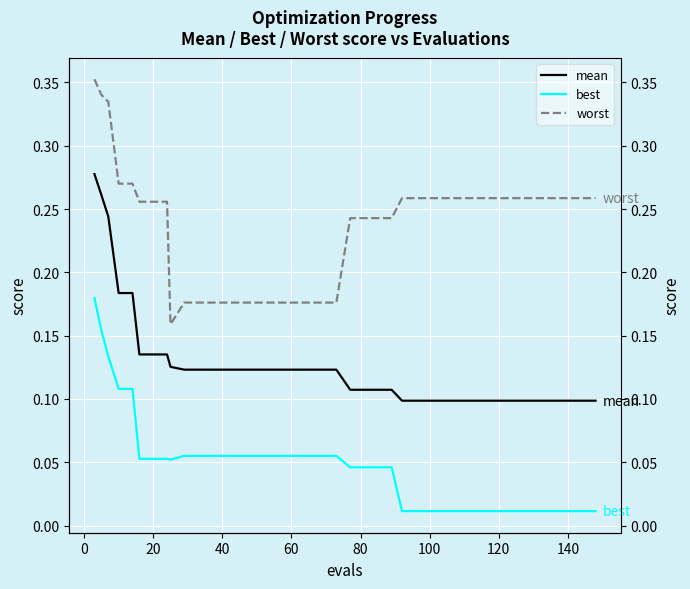

Does the chart display data point markers on the line(s)?

No